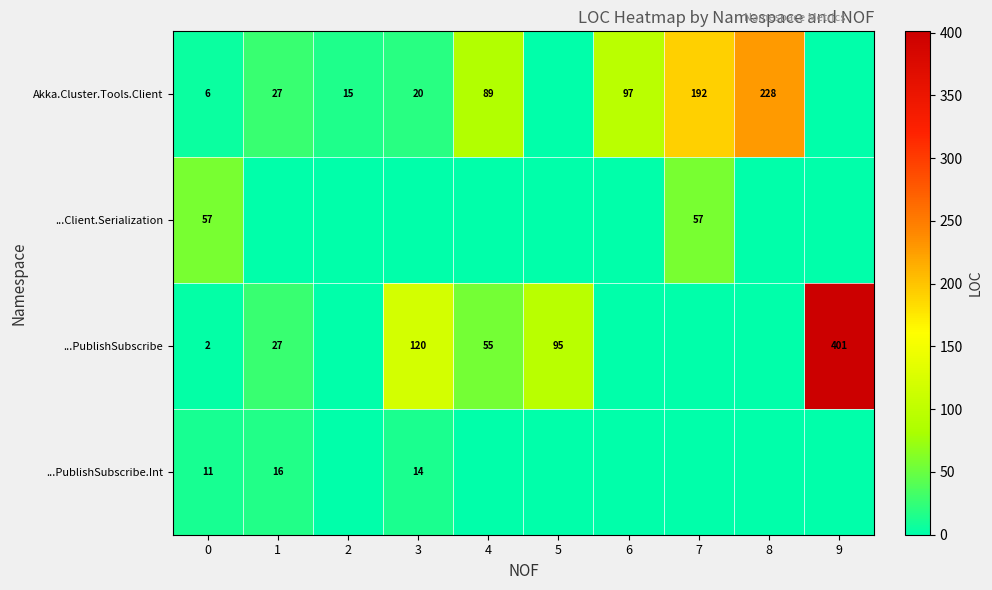

At how many categories does at least one series exceed 212?

2